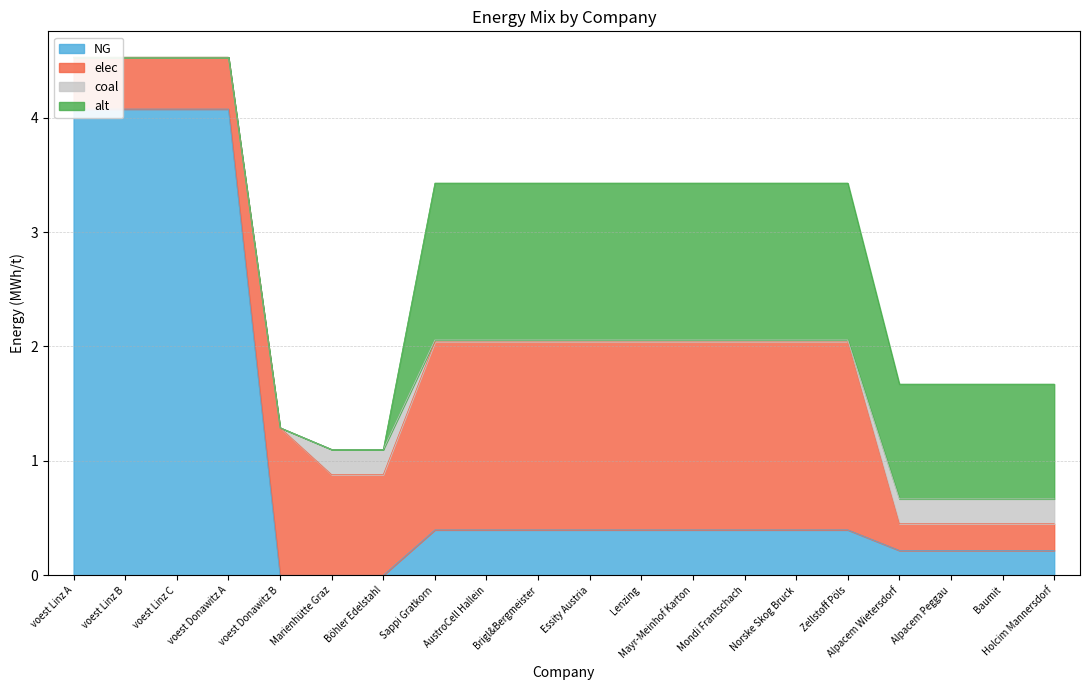

True or false: alt and NG cross at least once.

False